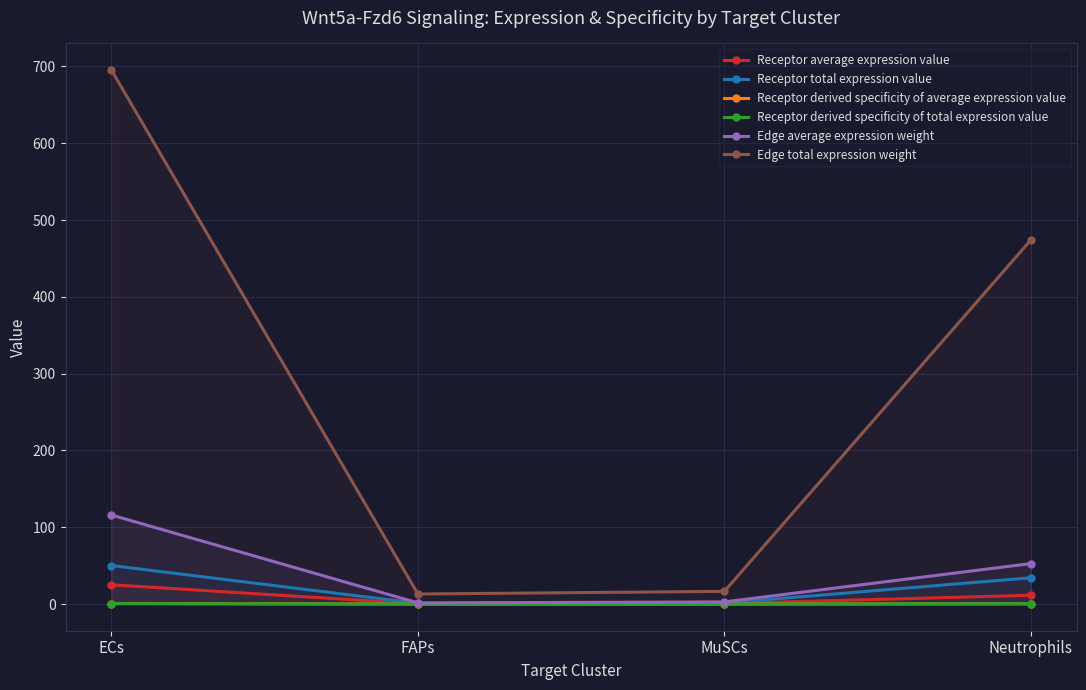

What position from the right is MuSCs?

2